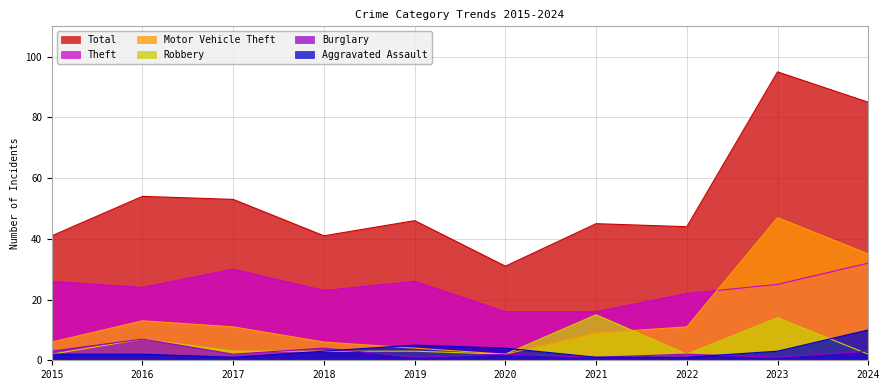

The Theft series shows 32 at 2024. True or false?

True